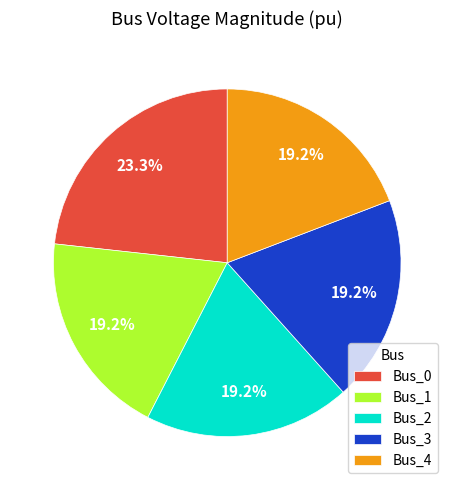

Between Bus_1 and Bus_0, which is larger?

Bus_0